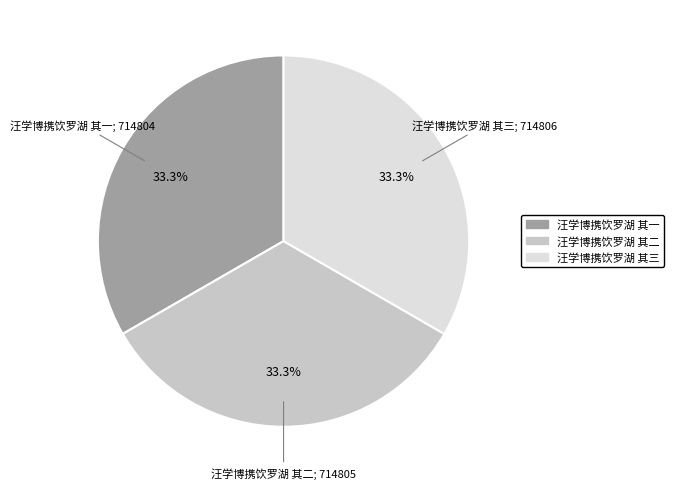

What is the total percentage of 汪学博携饮罗湖 其三 and 汪学博携饮罗湖 其二?

66.7%